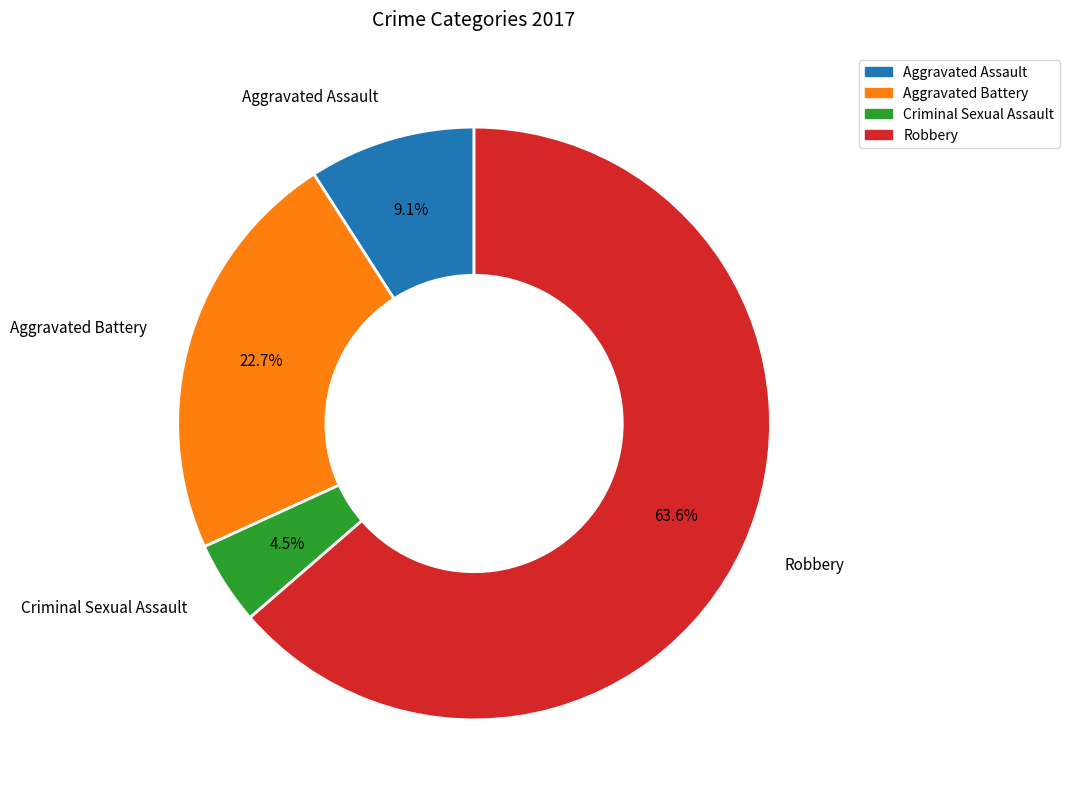

Which has a higher value, Aggravated Assault or Robbery?

Robbery